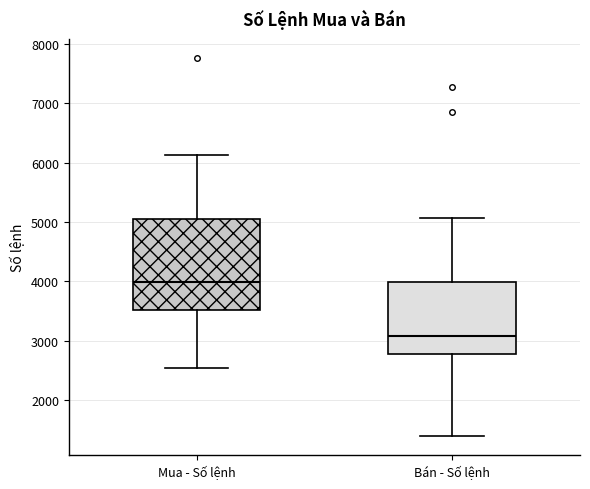

Which box is the tallest, from its lower edge to its upper edge?

Mua - Số lệnh